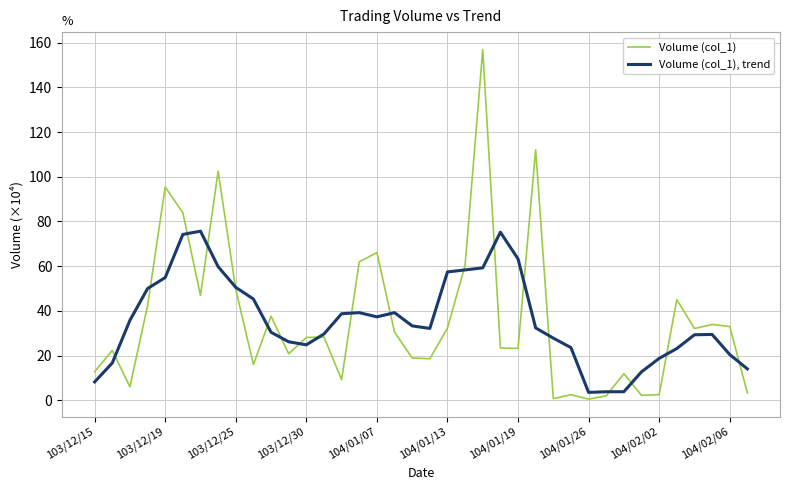

Rank the series by their average value, from highest to lowest.

Volume (col_1), Volume (col_1), trend